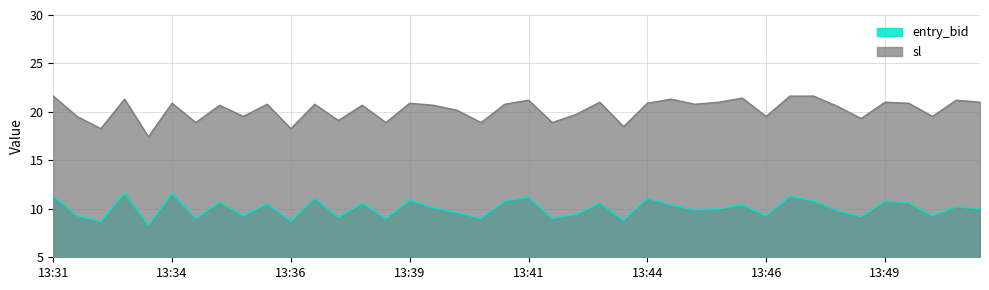

Where is the first local maximum for sl?

13:33